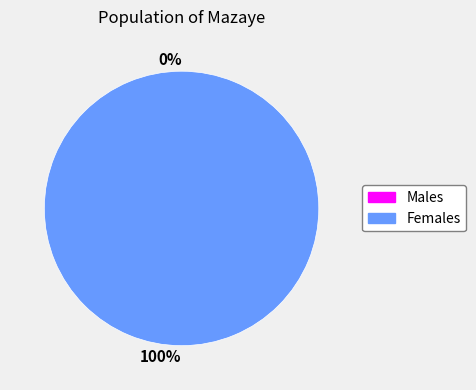

What is the total percentage of 0 and 1?

100.0%